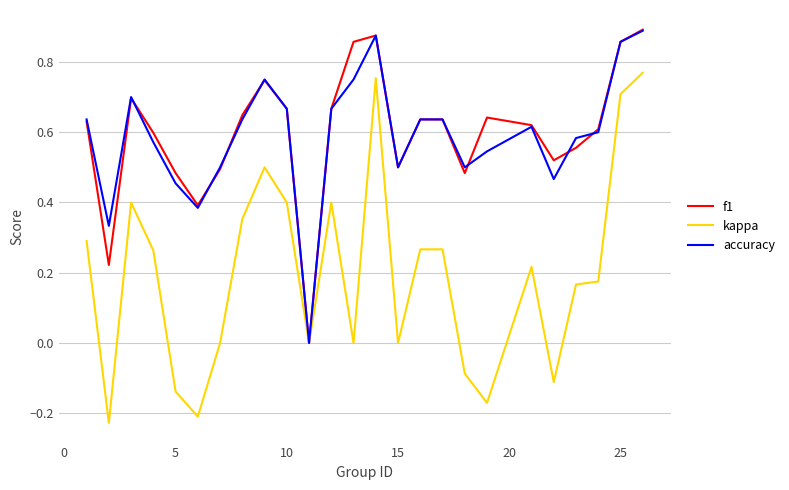

Which series has the widest spread of values?

kappa